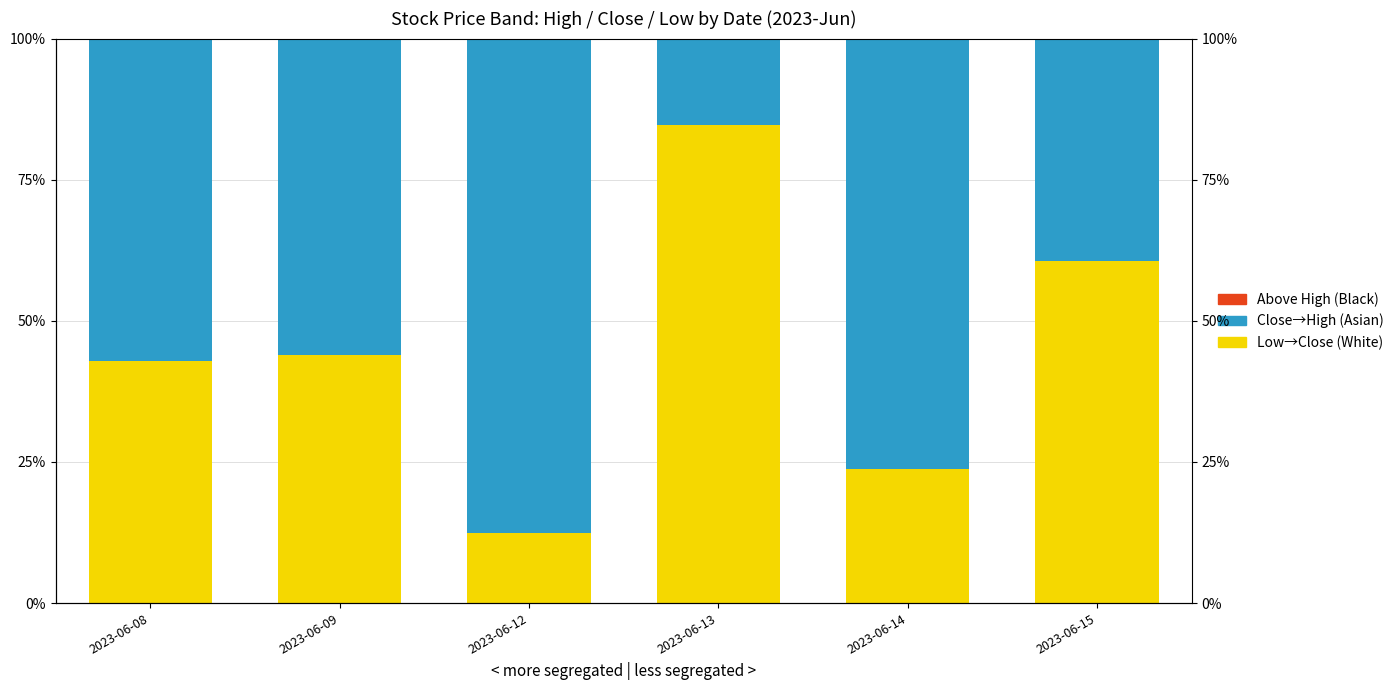

Between 2023-06-13 and 2023-06-14, which is larger?

2023-06-13